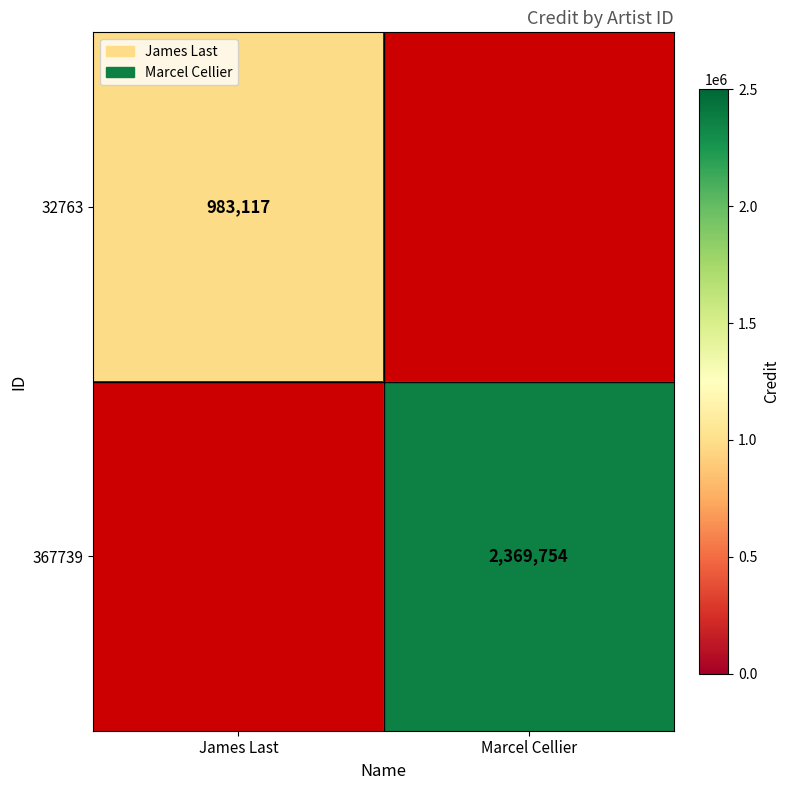

Is it true that 367739 equals 3156765 at Marcel Cellier?

False